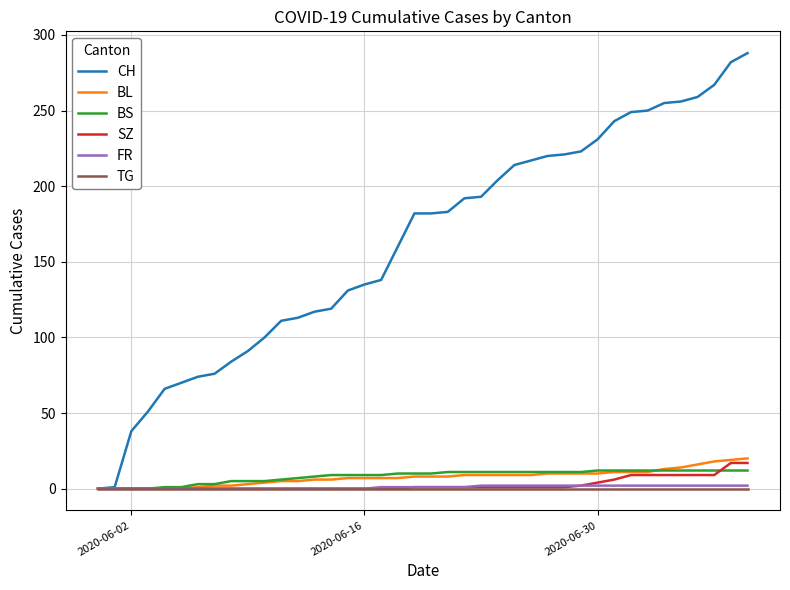

Which series has the widest spread of values?

CH